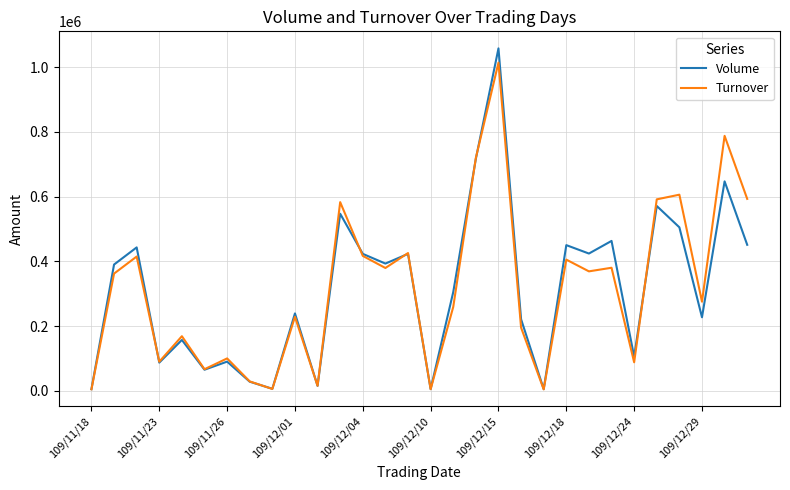

Which series has the largest range (max minus min)?

Volume